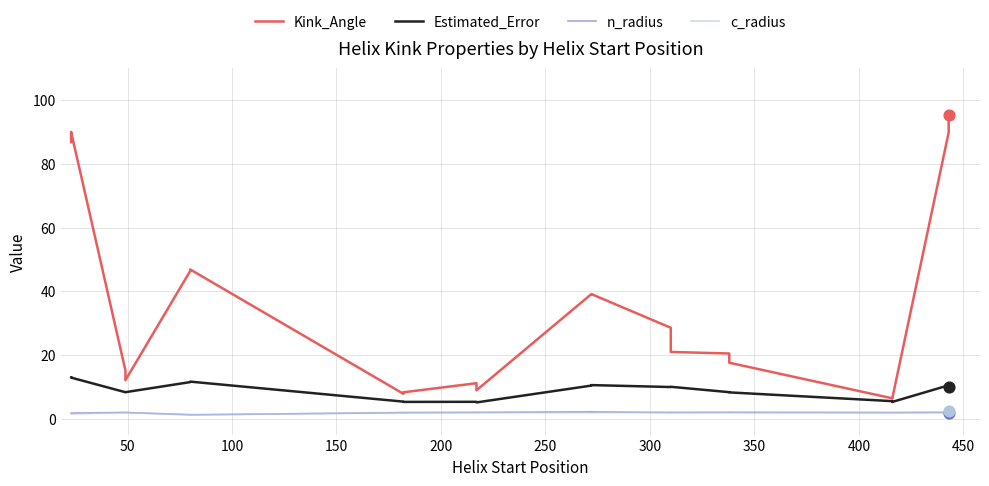

Is the value of n_radius at 350 greater than the value of c_radius at 16?

No